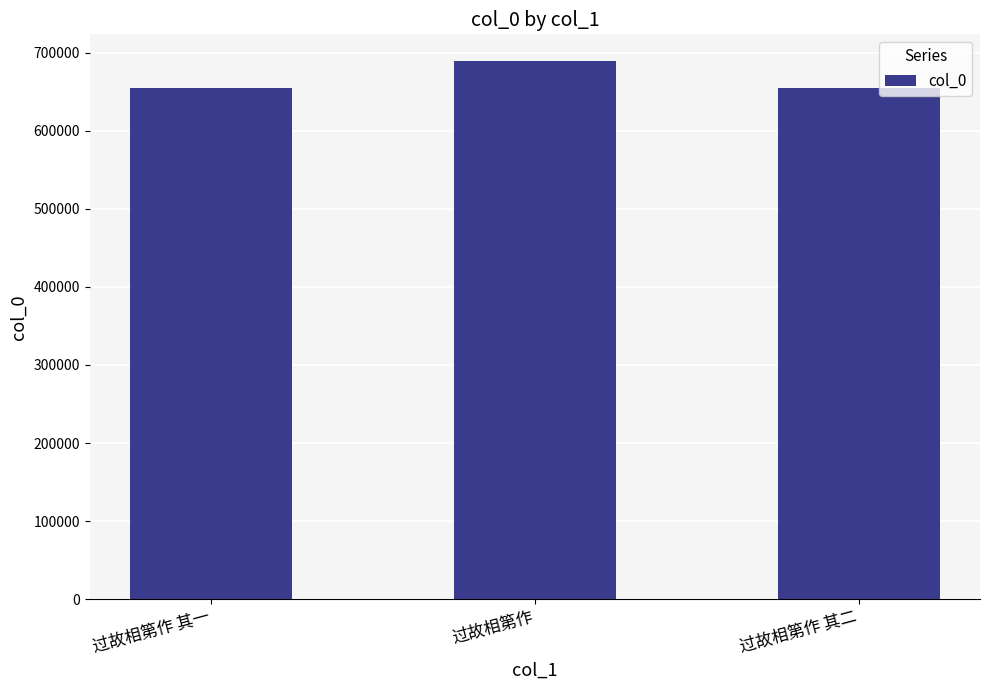

Between 过故相第作 and 过故相第作 其二, which is larger?

过故相第作